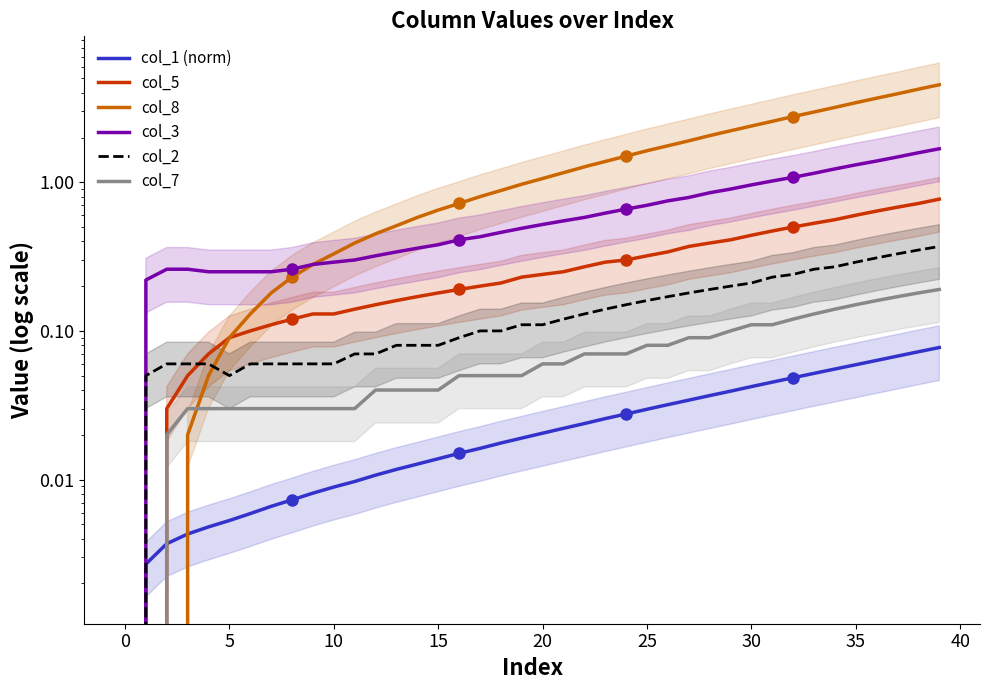

What is the difference between the maximum and minimum values in the col_2 series?

0.4